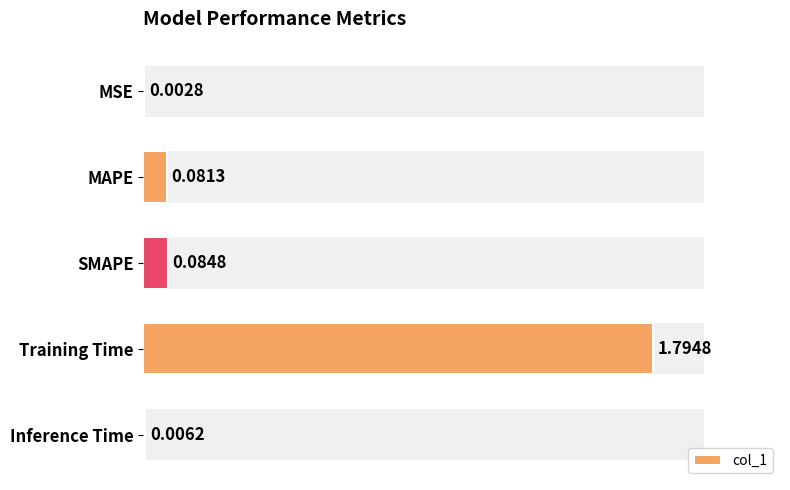

True or false: the data shows 0.0 at MSE.

True